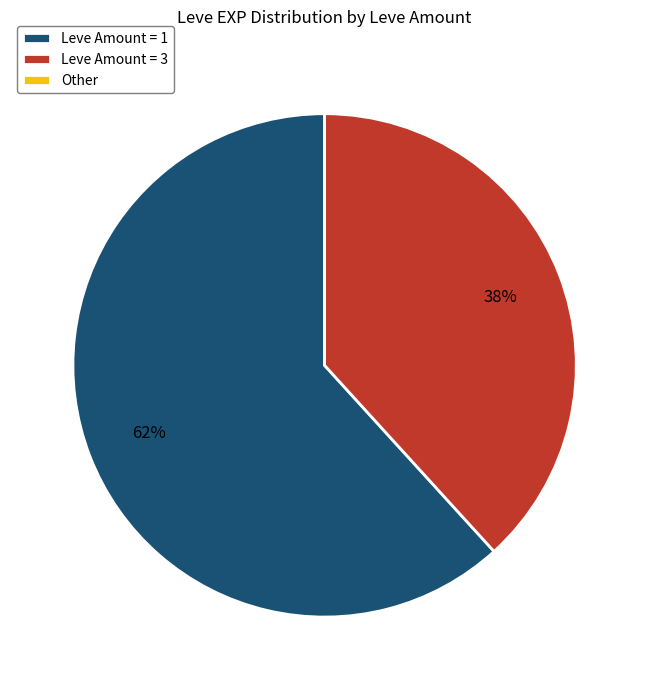

To the nearest percent, what is the average slice percentage?

33%